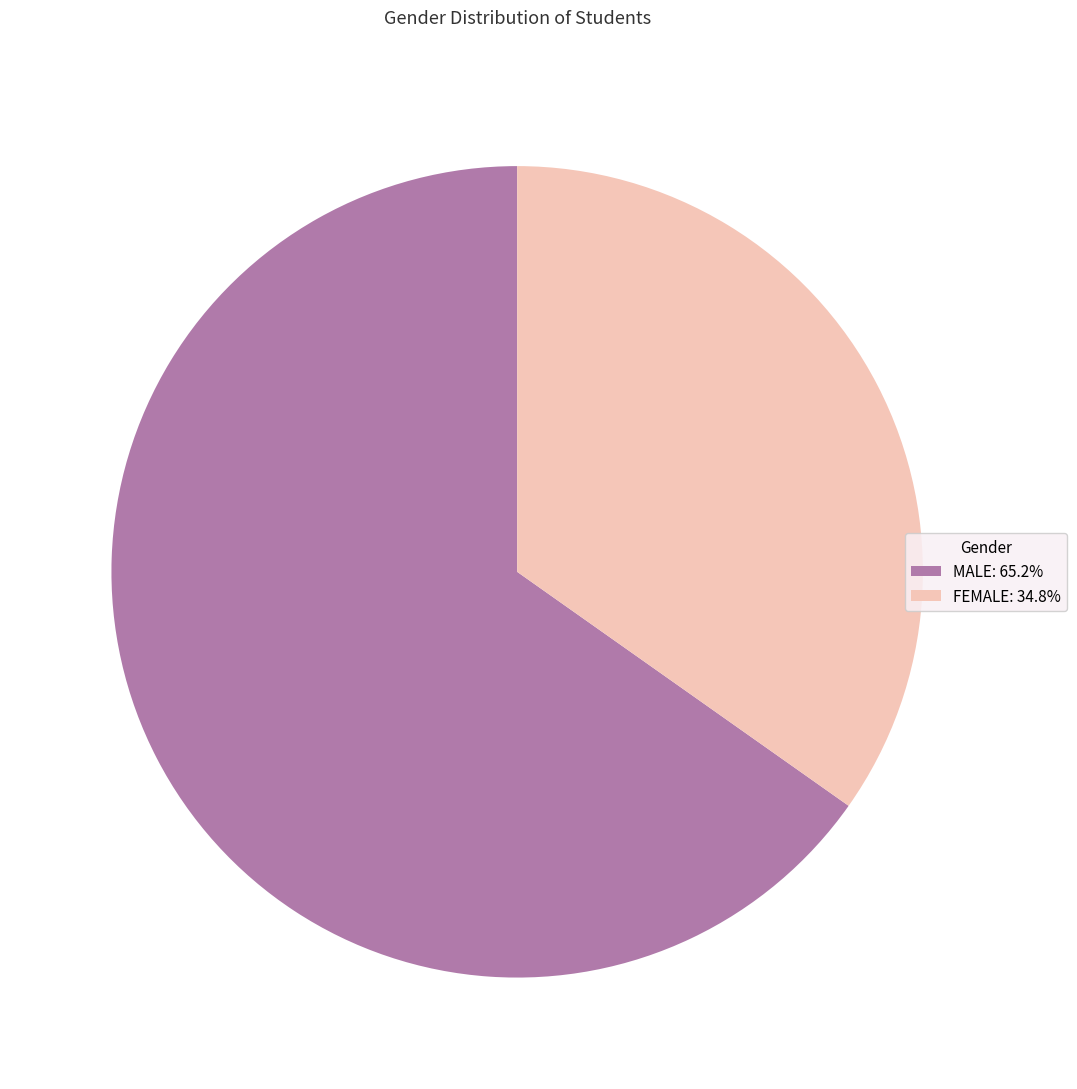

How many segments does this pie chart have?

2